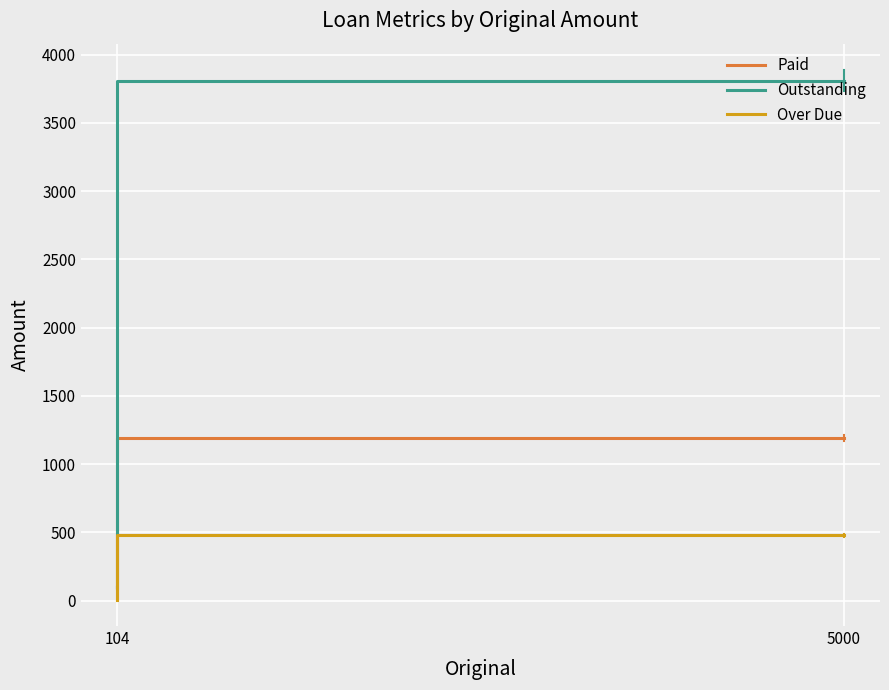

Which series has the widest spread of values?

Outstanding